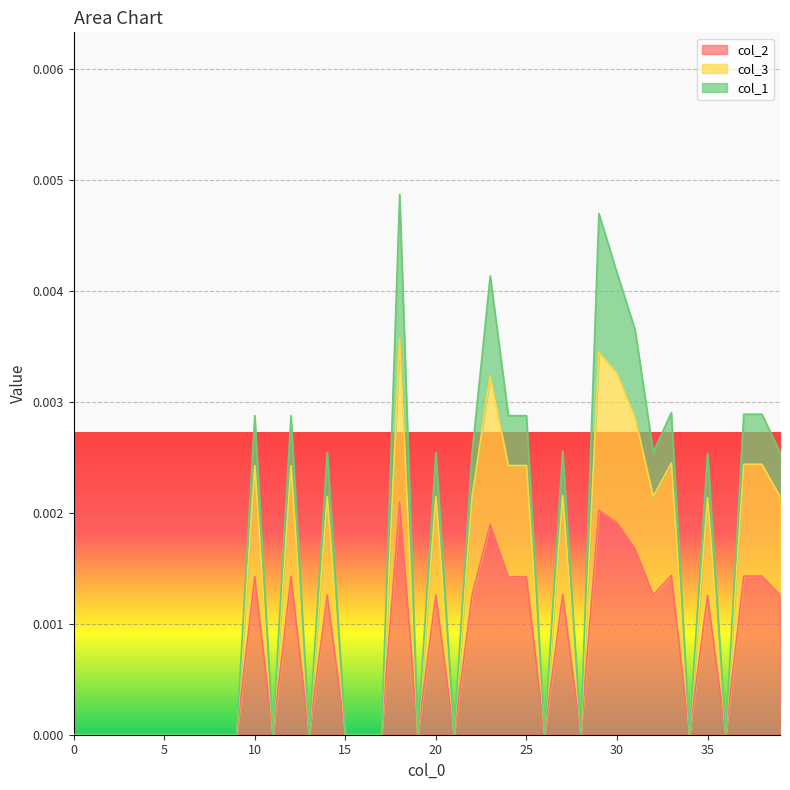

How many col_3 values are between 0 and 1?

40